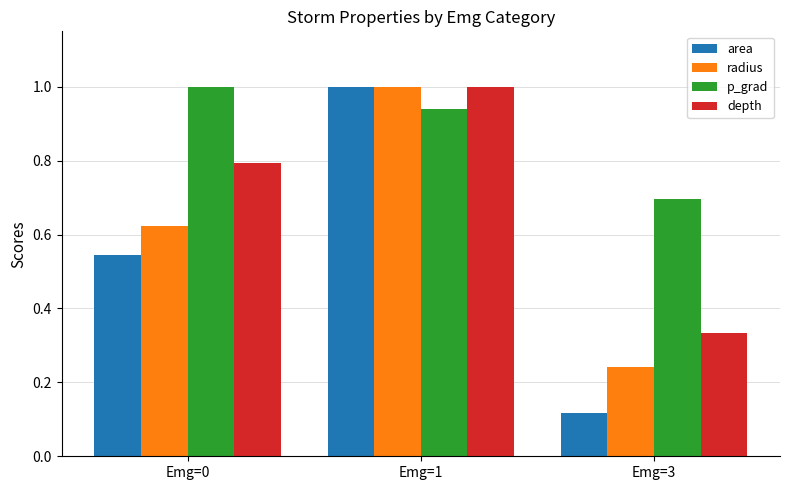

At Emg=0, list the series in order from smallest to largest.

area, radius, depth, p_grad